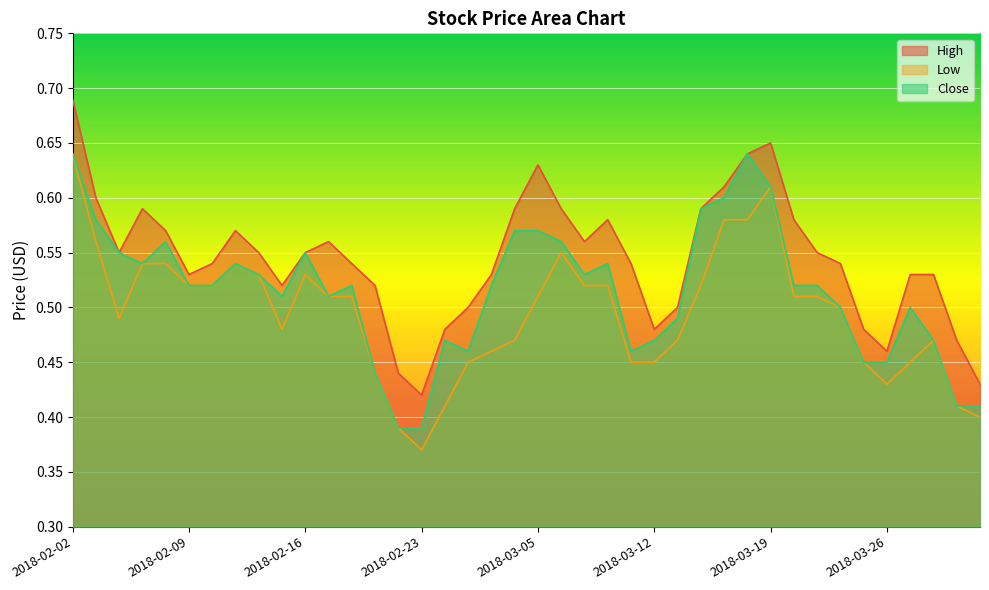

What position from the right is 2018-02-26?

24